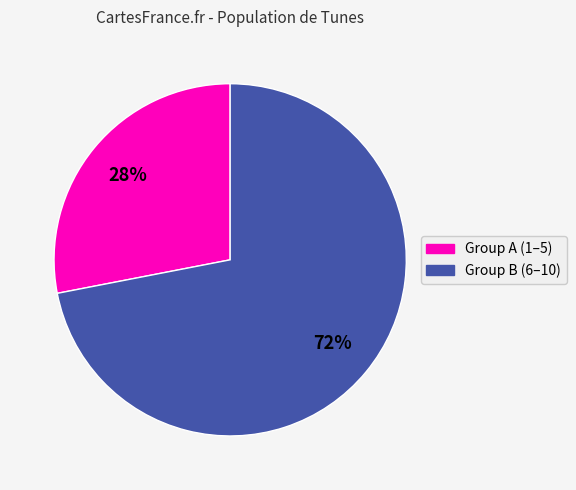

To the nearest percent, what is the difference between the largest and smallest slice percentages?

44%